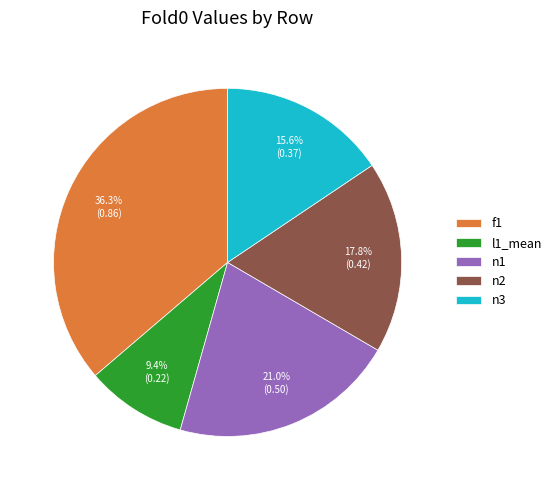

What is the total percentage of n3 and n1?

36.6%